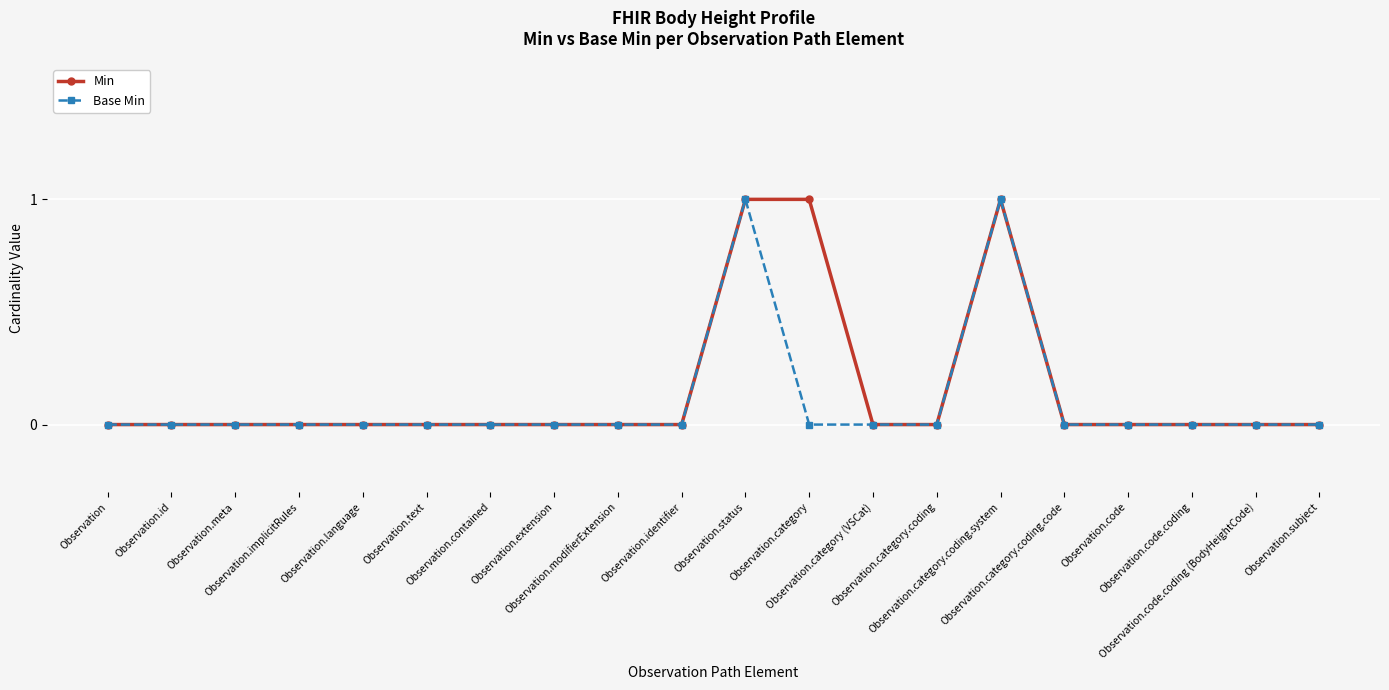

Which series has the largest total across all categories?

Min